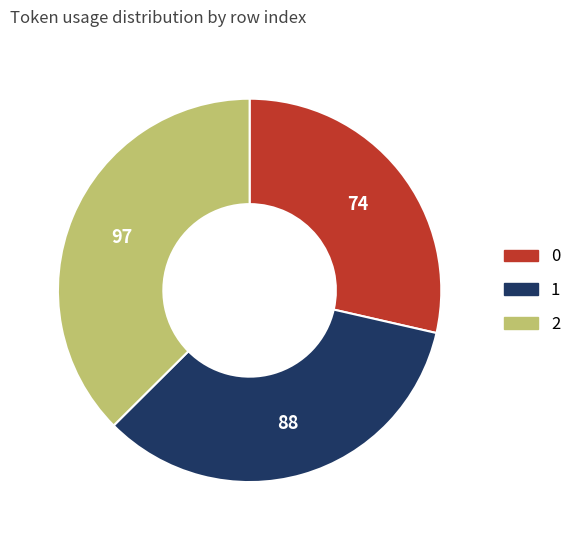

Combined, do 0 and 1 account for over 50%?

Yes